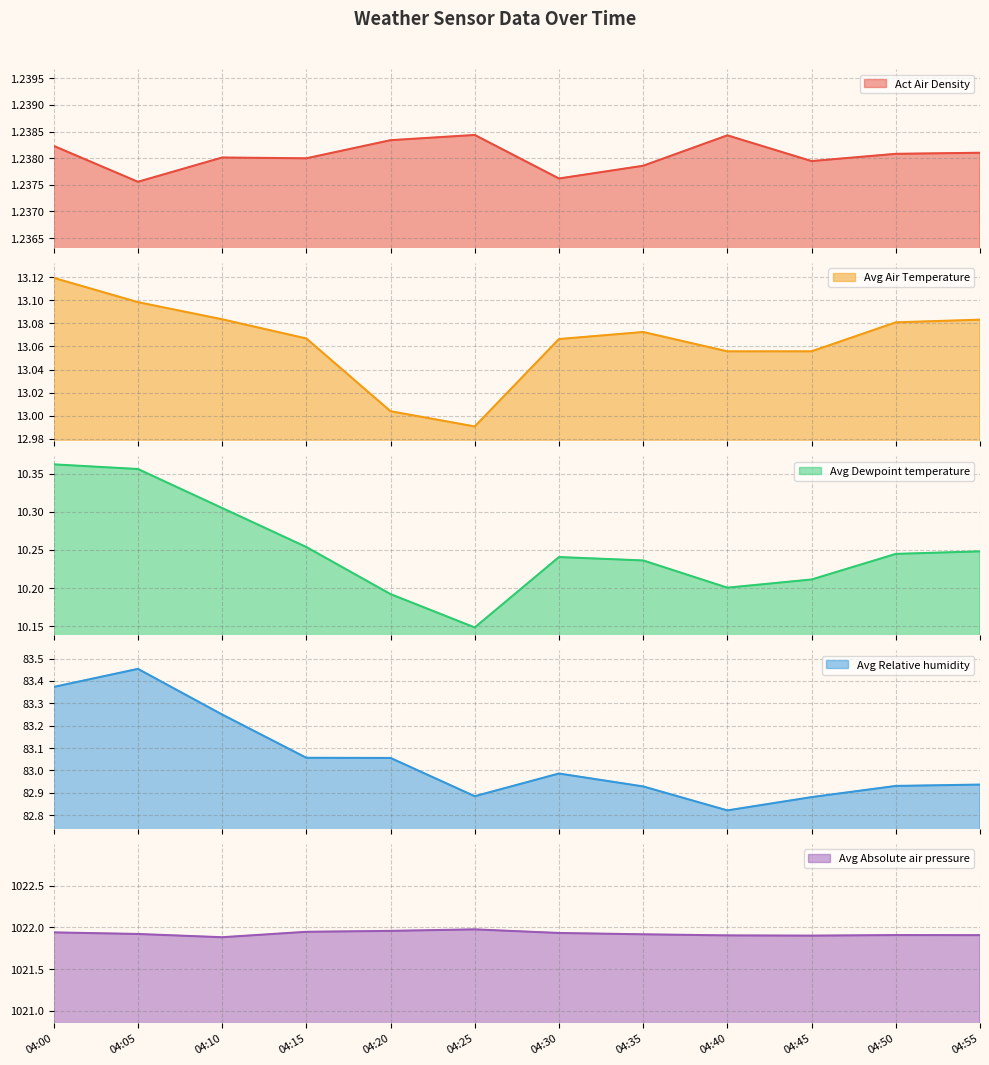

Rank the series at 04:45 from lowest to highest value.

Act Air Density, Avg Dewpoint temperature, Avg Air Temperature, Avg Relative humidity, Avg Absolute air pressure